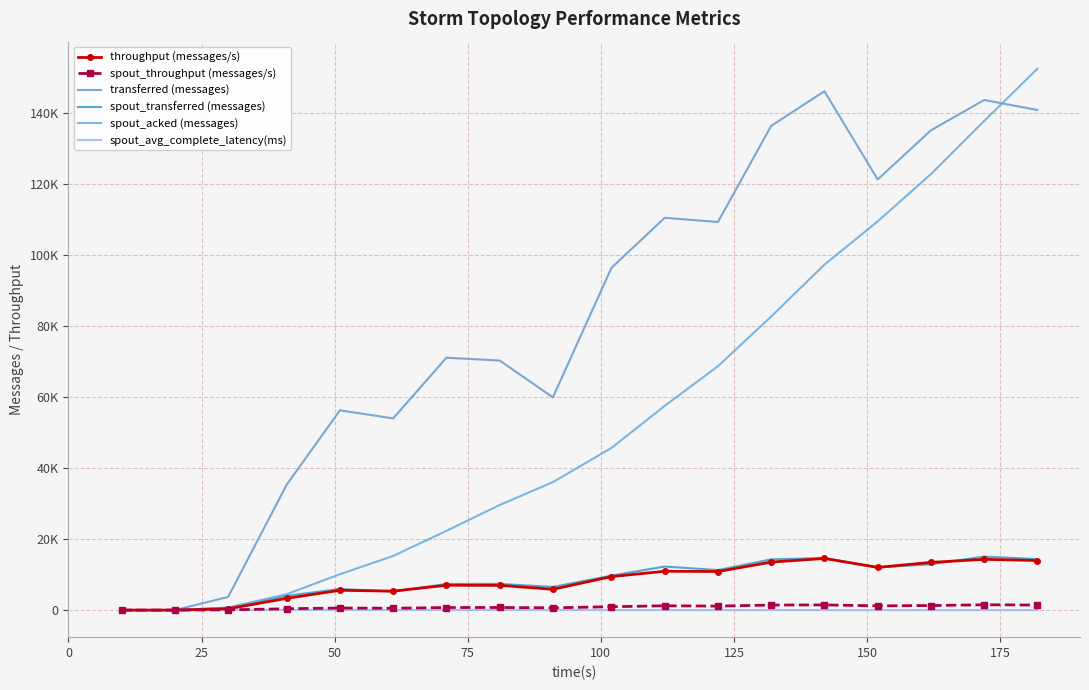

How many lines are shown in the chart?

6